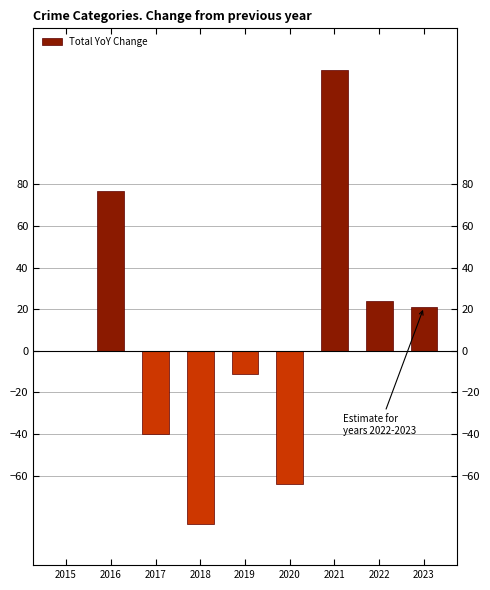

The chart shows a value of 24 at 2022. True or false?

True